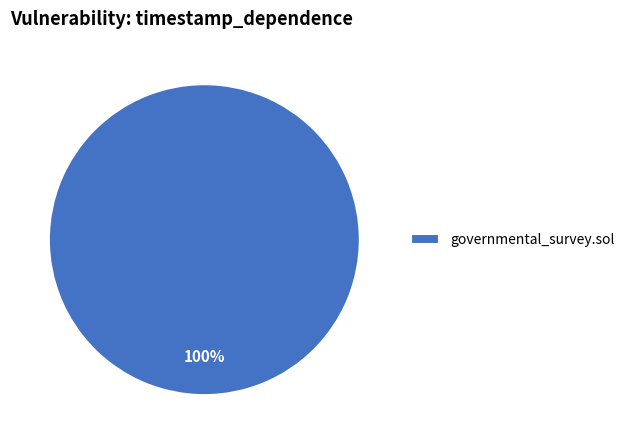

Is it true that governmental_survey.sol is 100% of the pie?

True